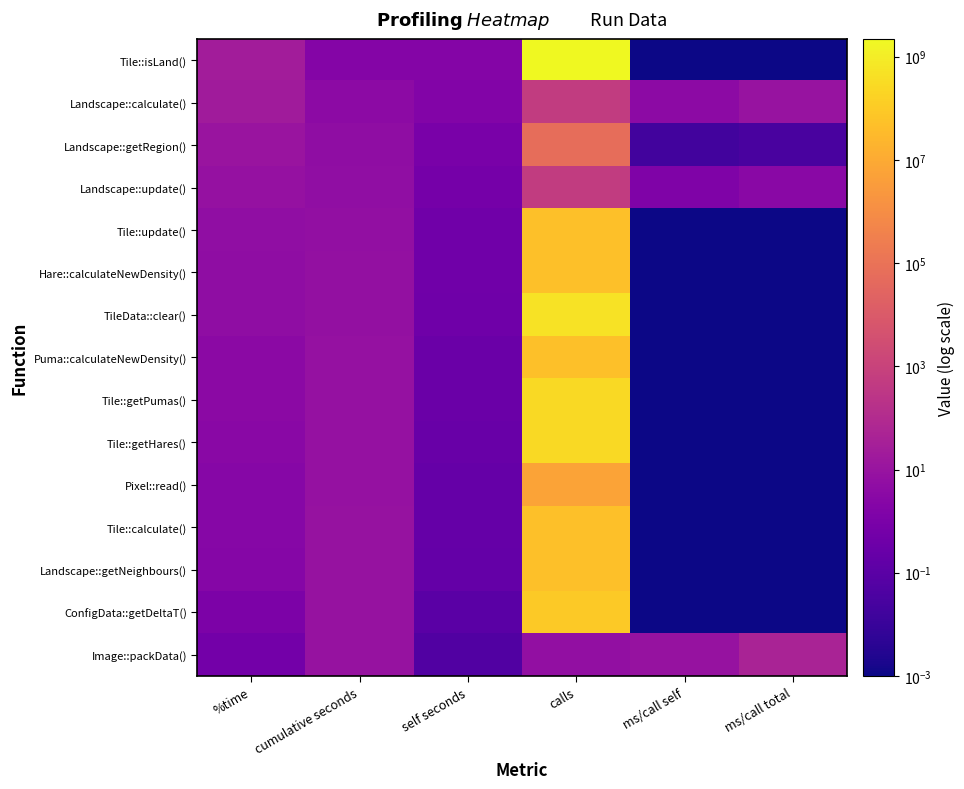

Which series changed the most between cumulative seconds and calls?

Tile::isLand()